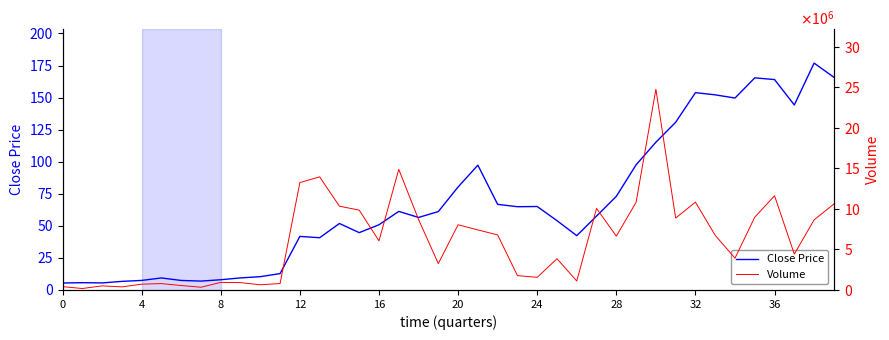

What is the spread (max minus min) of values at 34?

3922702.4